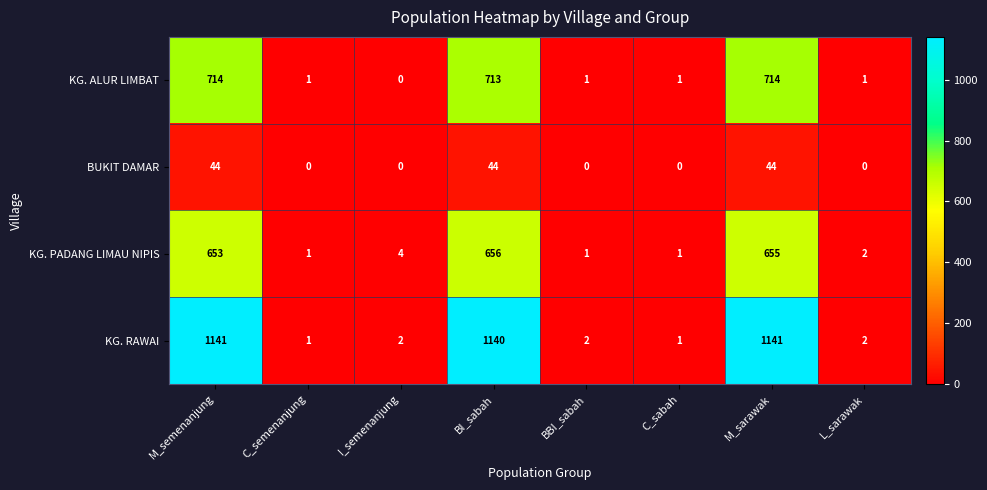

At how many categories does at least one series exceed 539?

3